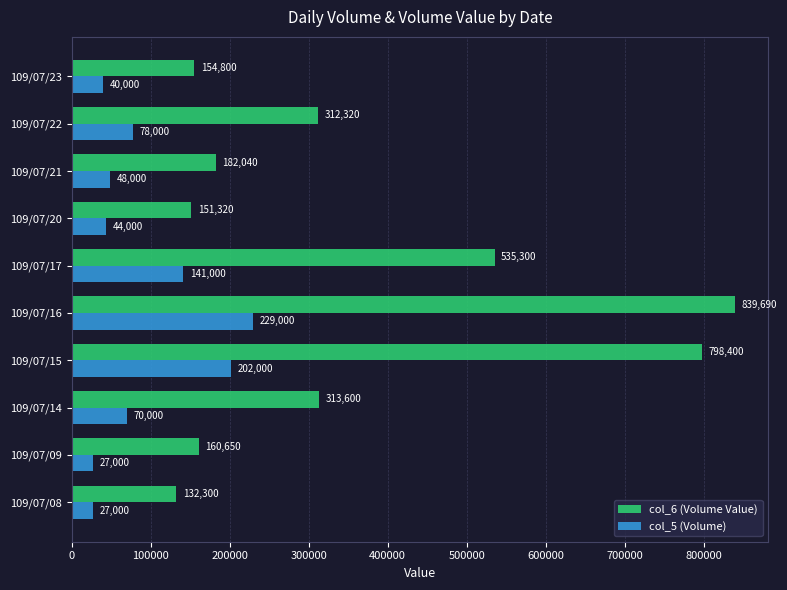

Which series has the largest range (max minus min)?

col_6 (Volume Value)